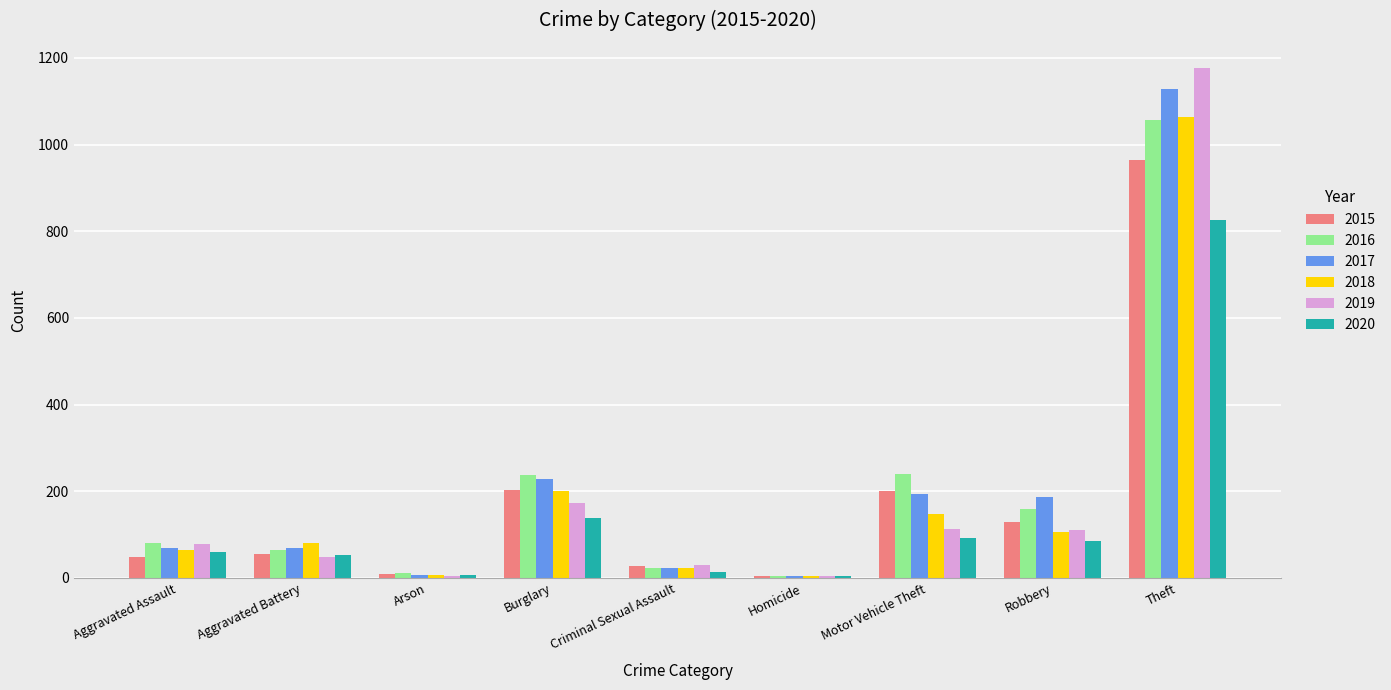

At which category does the chart reach its peak across all series?

Theft